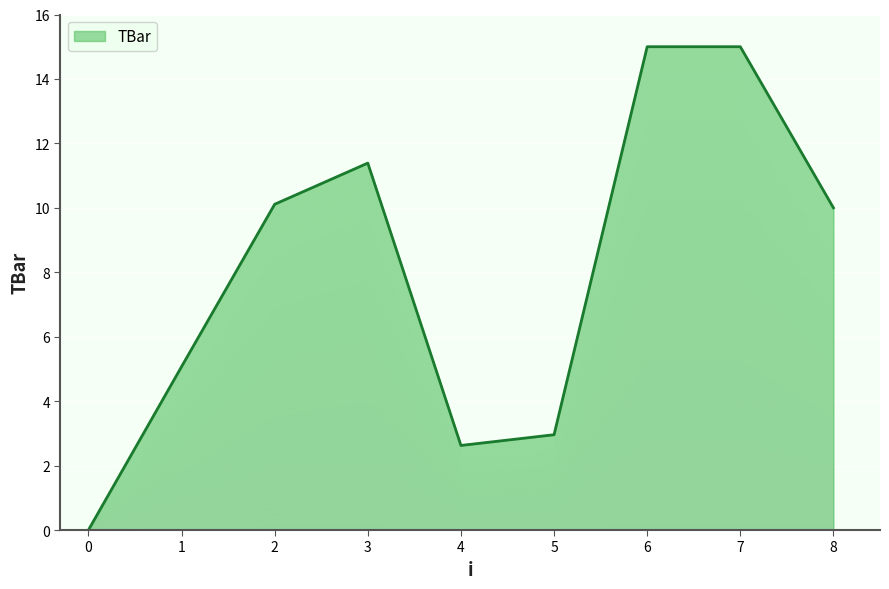

At which category does the data reach its first local peak?

3